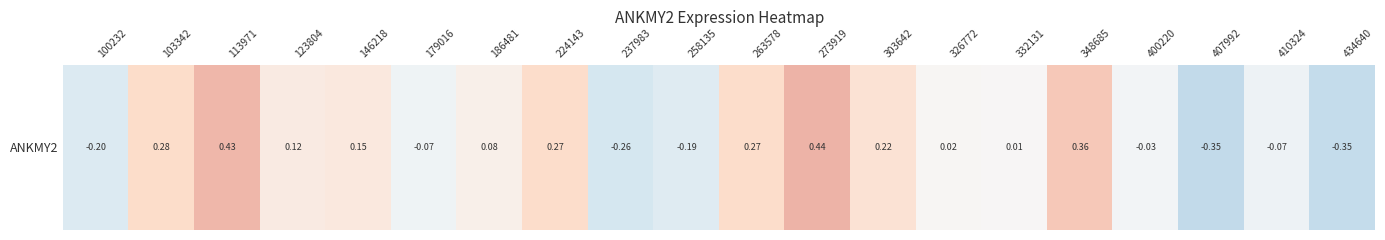

What is the sum of the values at 146218 and 434640?

-0.2